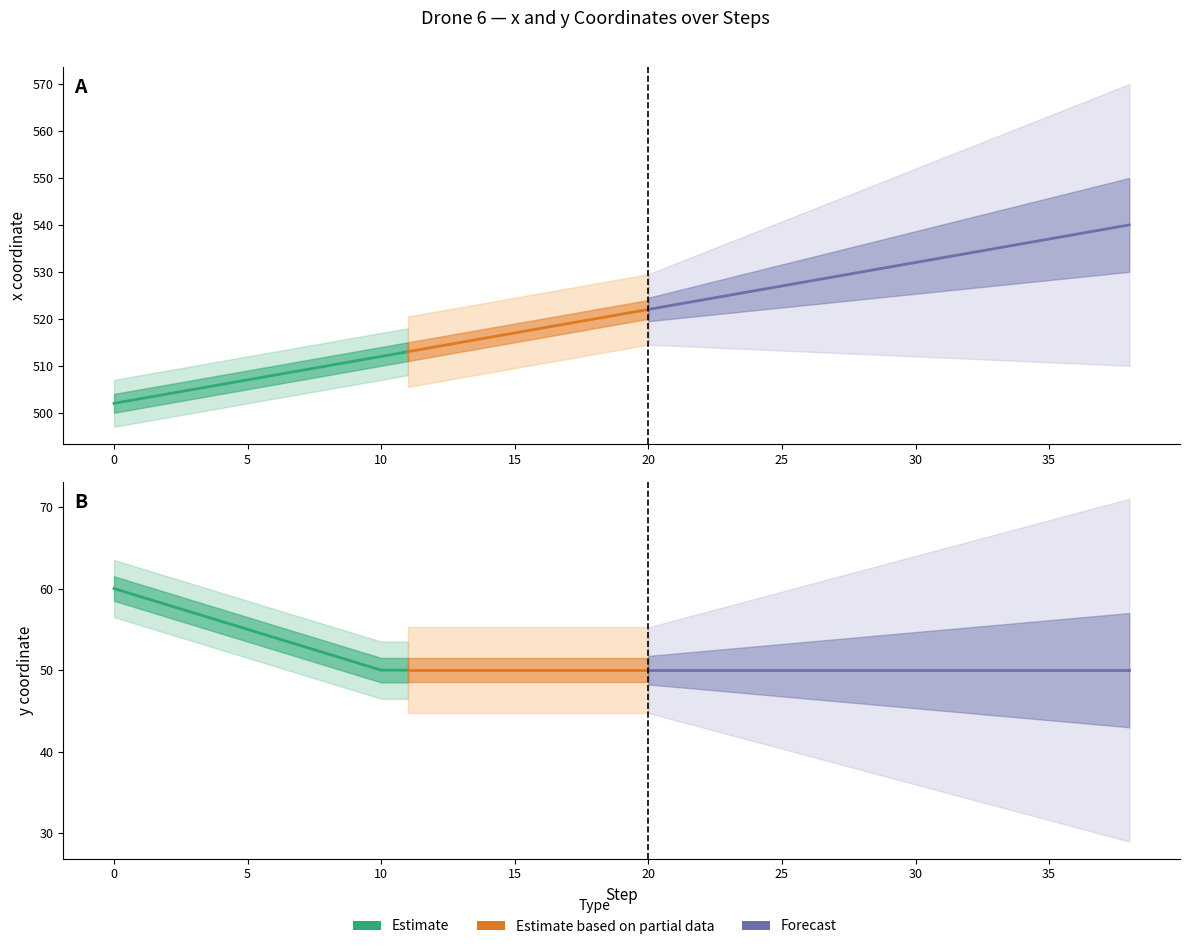

Reading right to left, transcribe all the data shown in this chart.

x: 38=540	37=539	36=538	35=537	34=536	33=535	32=534	31=533	30=532	29=531	28=530	27=529	26=528	25=527	24=526	23=525	22=524	21=523	20=522	19=521	18=520	17=519	16=518	15=517	14=516	13=515	12=514	11=513	10=512	9=511	8=510	7=509	6=508	5=507	4=506	3=505	2=504	1=503	0=502
y: 38=50	37=50	36=50	35=50	34=50	33=50	32=50	31=50	30=50	29=50	28=50	27=50	26=50	25=50	24=50	23=50	22=50	21=50	20=50	19=50	18=50	17=50	16=50	15=50	14=50	13=50	12=50	11=50	10=50	9=51	8=52	7=53	6=54	5=55	4=56	3=57	2=58	1=59	0=60